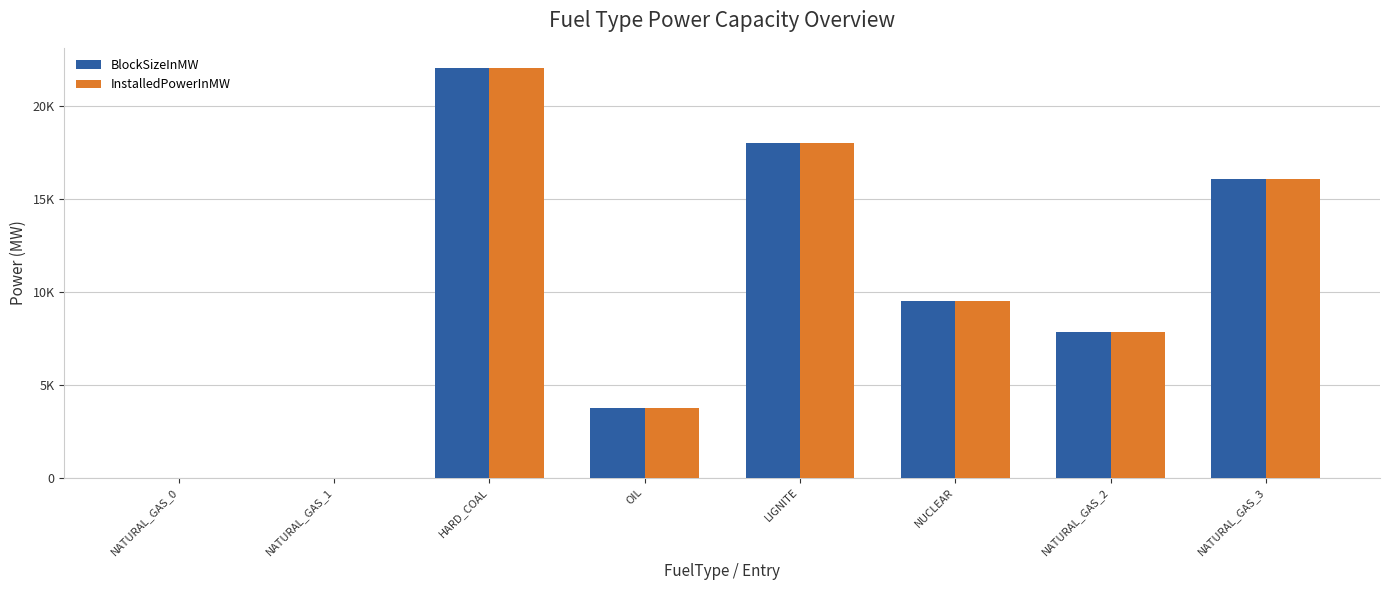

What is the difference between the InstalledPowerInMW values at LIGNITE and NATURAL_GAS_2?

10228.4